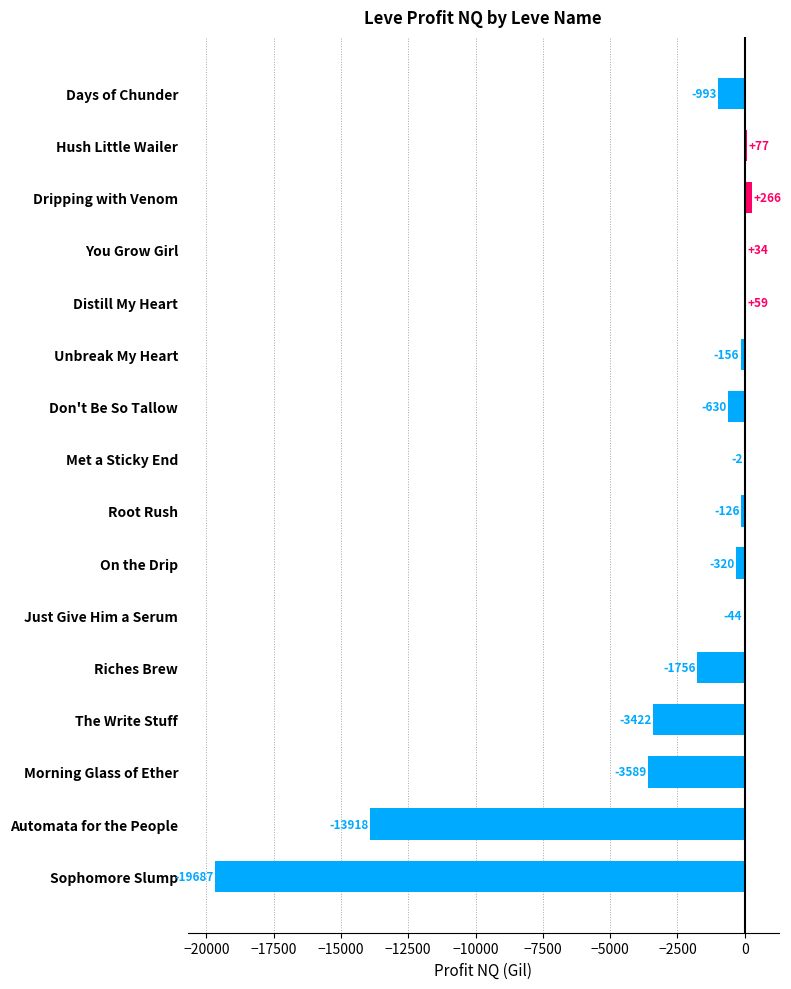

How many values are above zero?

4